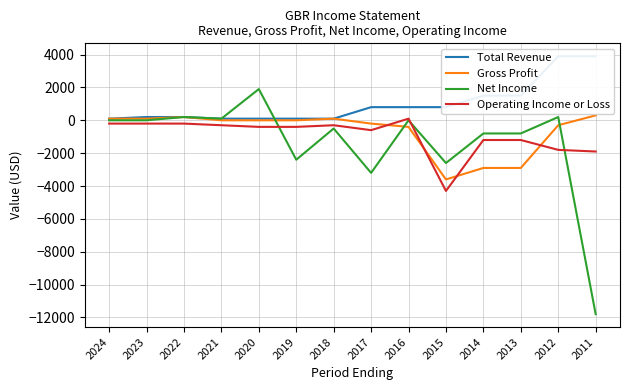

Which series has the largest total across all categories?

Total Revenue